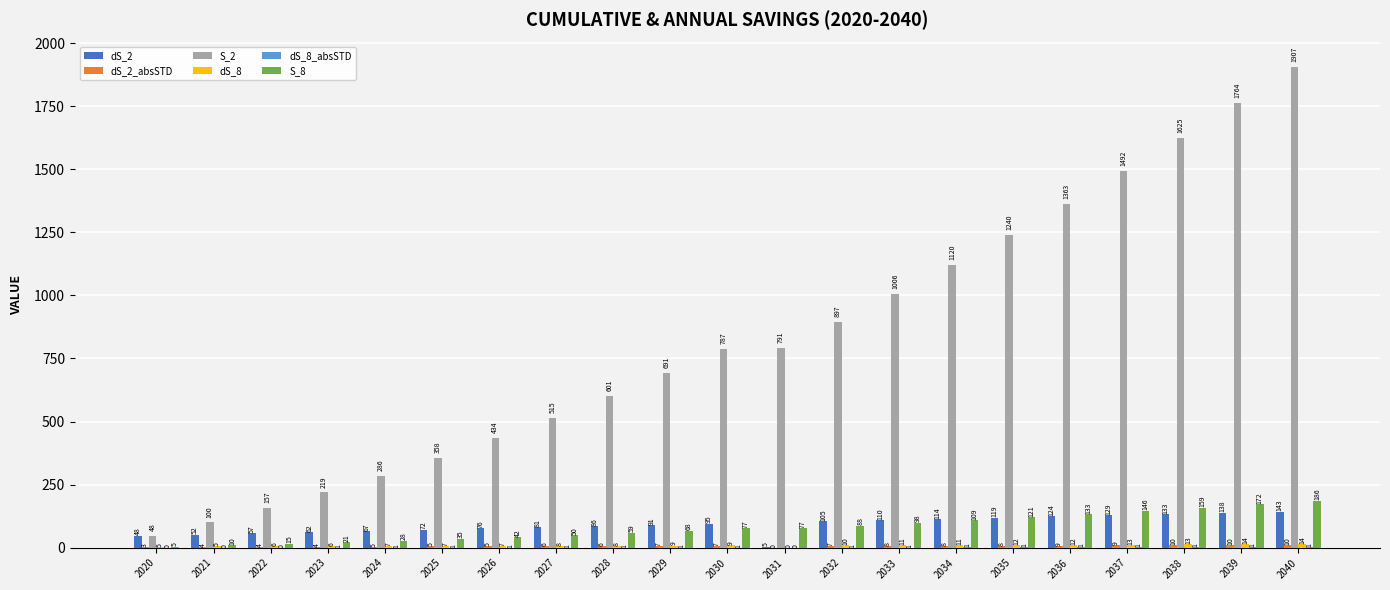

Which series changed the most between 2023 and 2032?

S_2